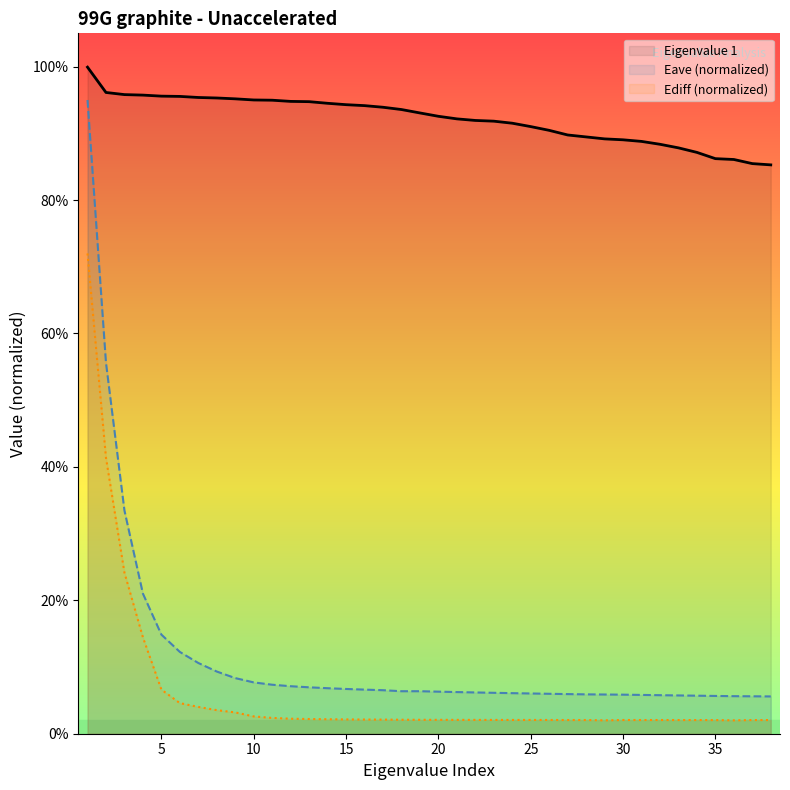

What is the average value?

0.9